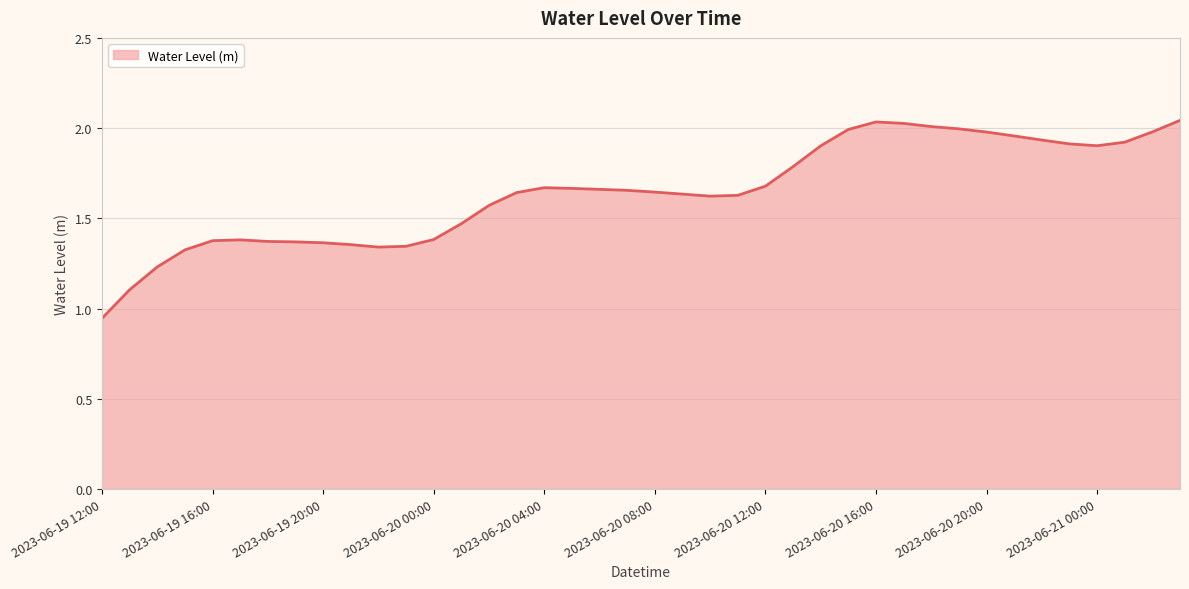

What is the average value?

1.6